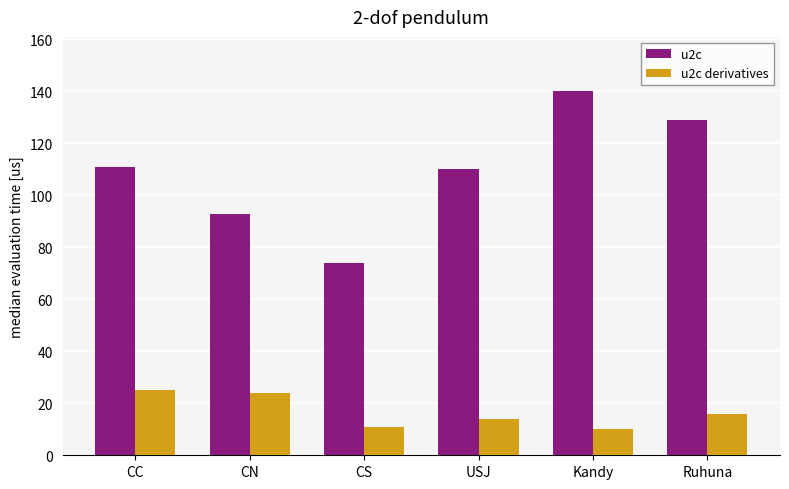

Is the value of u2c at CN greater than the value of u2c derivatives at Ruhuna?

Yes